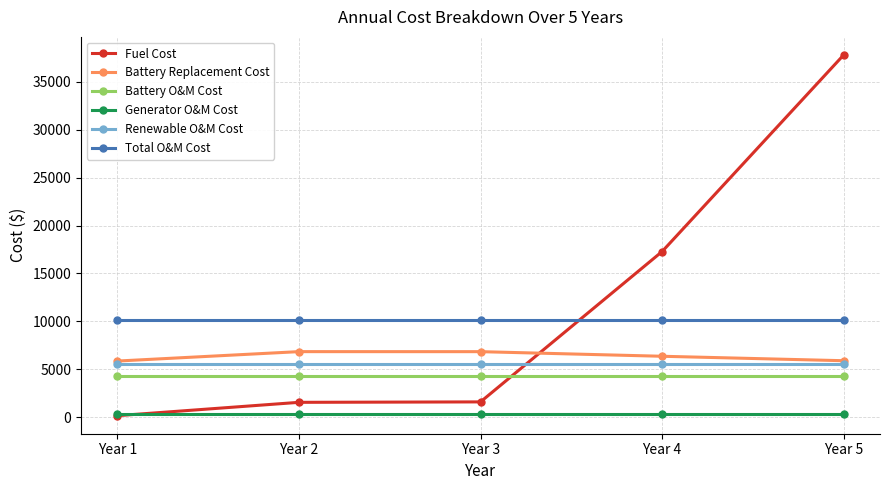

True or false: Renewable O&M Cost has more than 2 points higher than both neighbors.

False